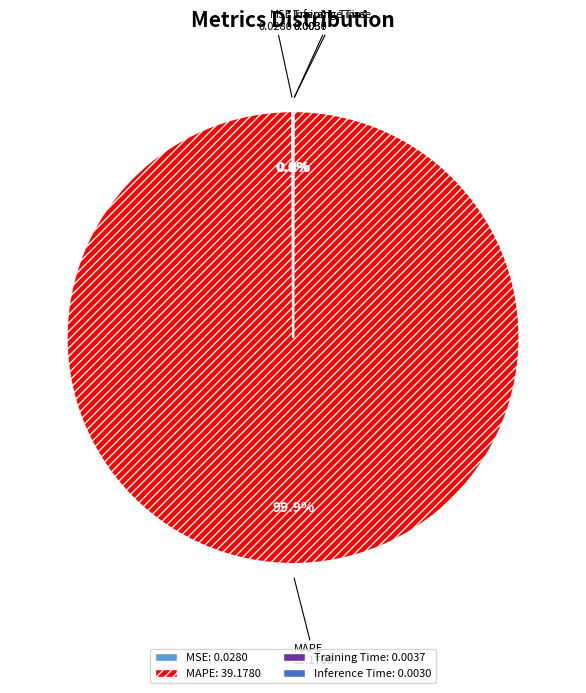

Which slice is the largest?

MAPE